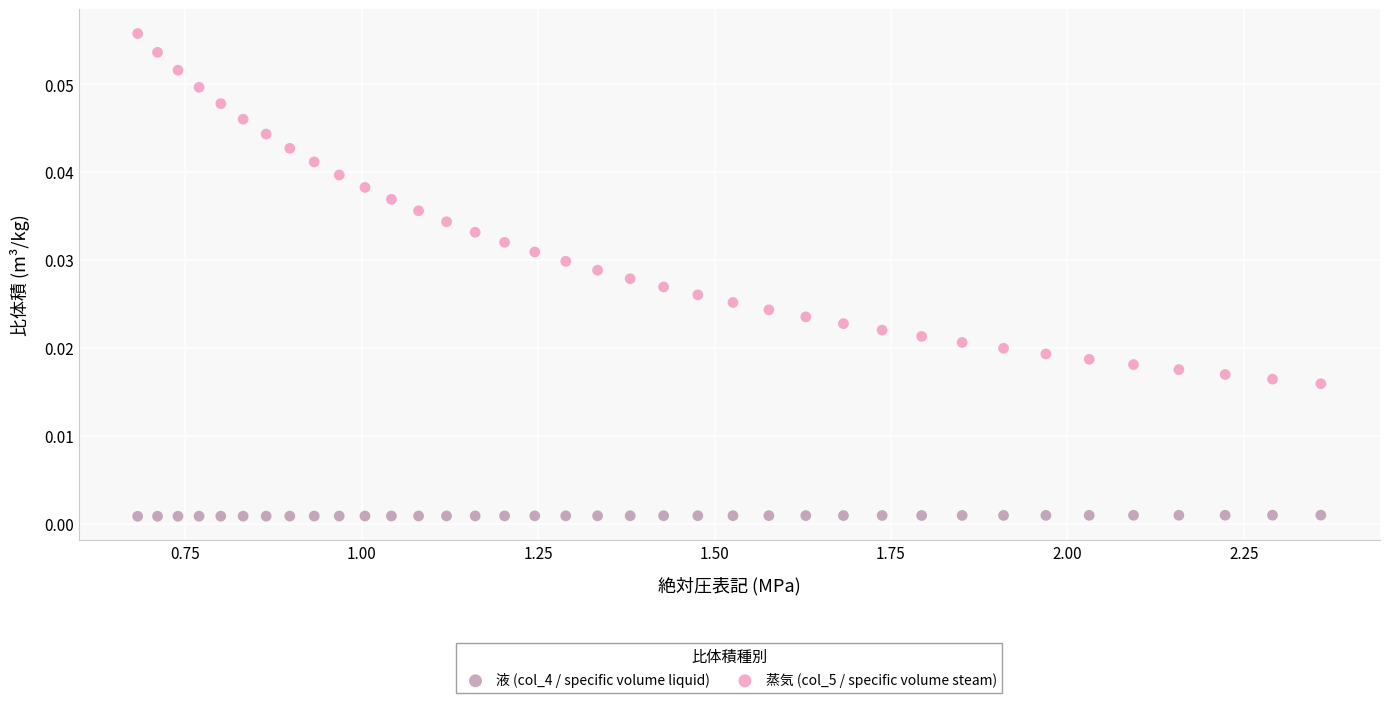

Which series reaches the maximum Y coordinate?

蒸気 (col_5 / specific volume steam)